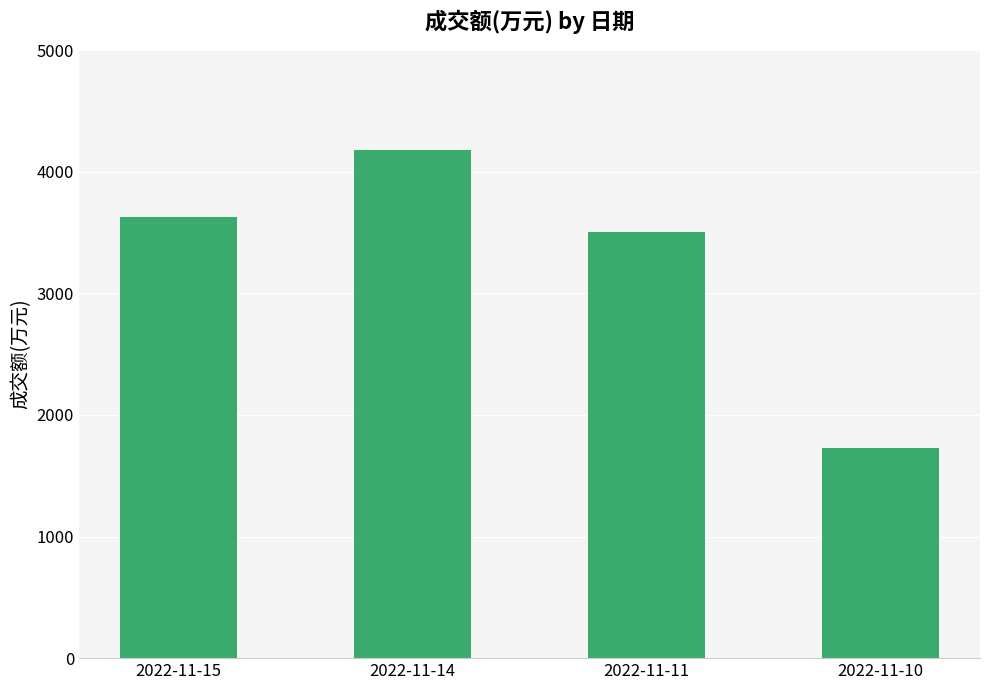

Read the value at 2022-11-11.

3502